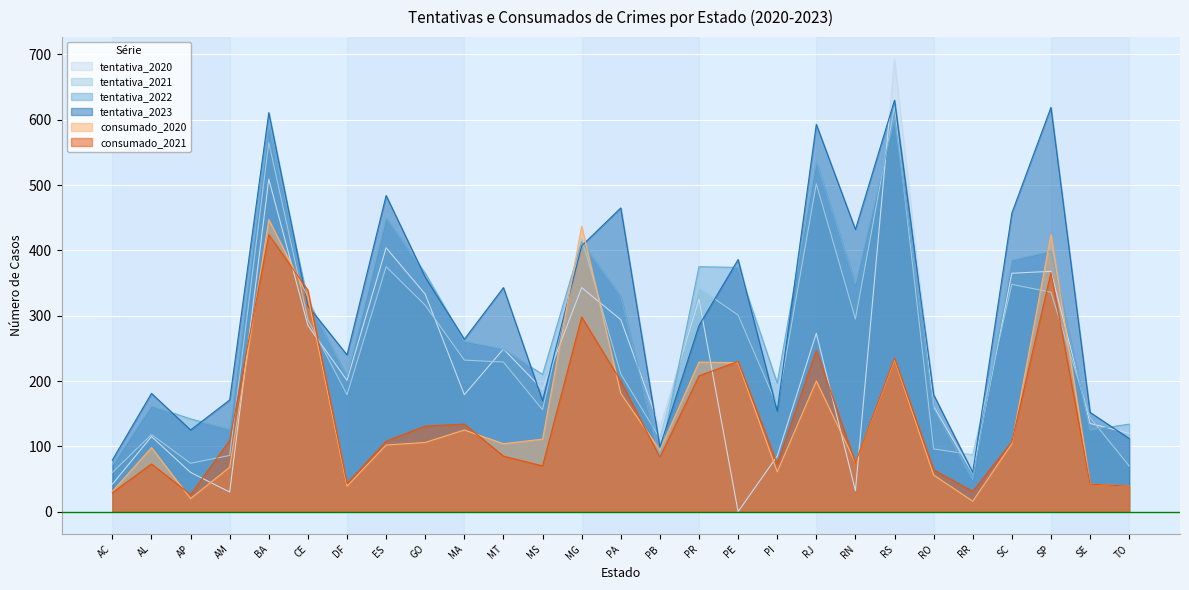

How many interior local peaks does the consumado_2020 series have?

8